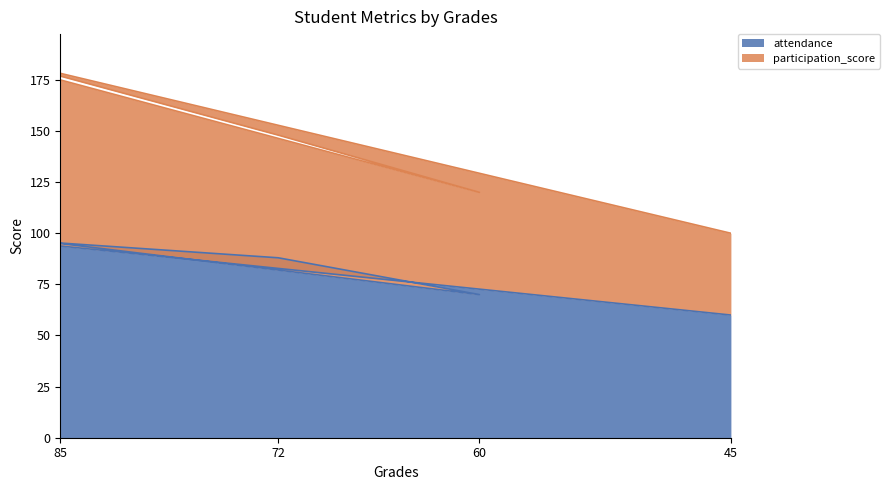

Which series has the widest spread of values?

participation_score